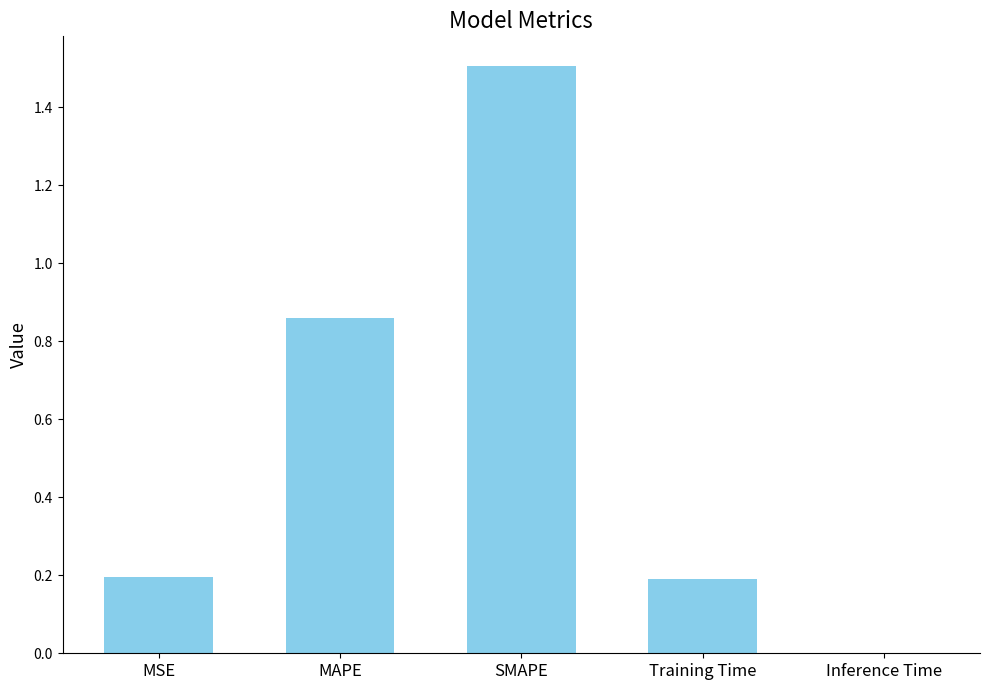

At which label is the value closest to 0?

Inference Time